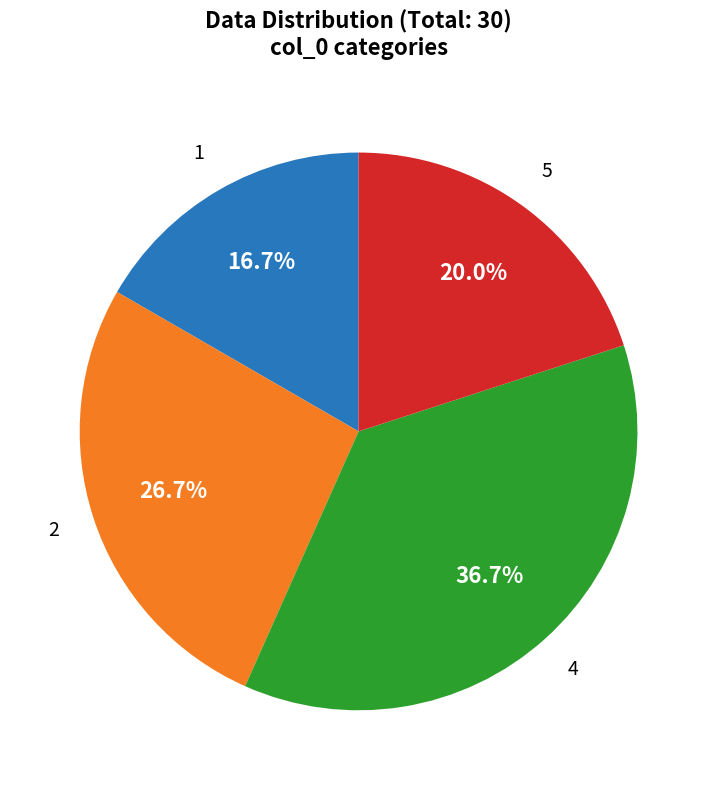

Count the number of slices in the pie.

4